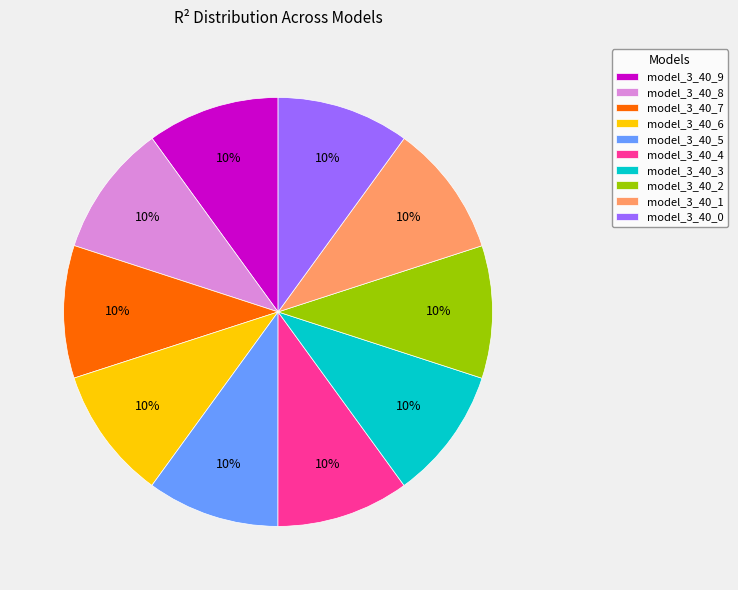

To the nearest percent, what percentage of the pie is model_3_40_9?

10%